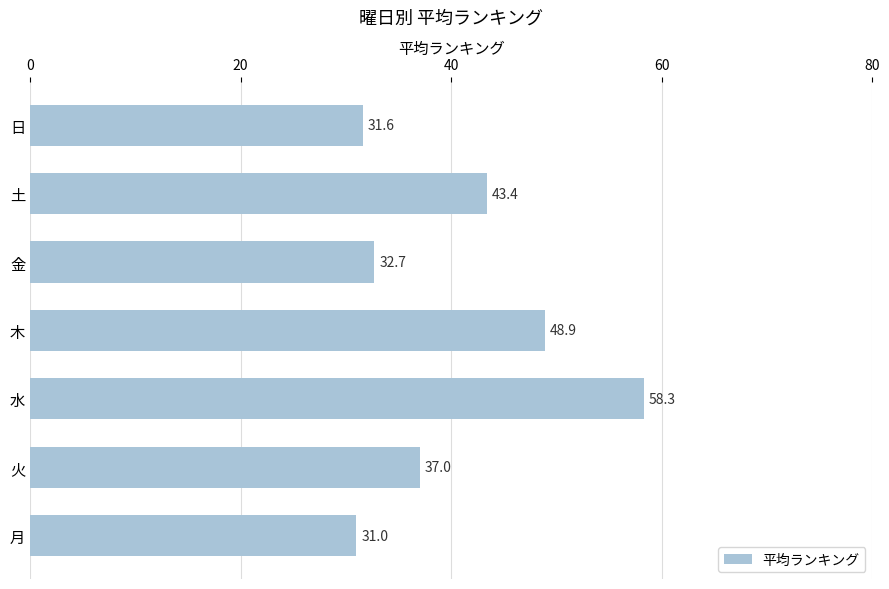

How many bars are there in total?

7